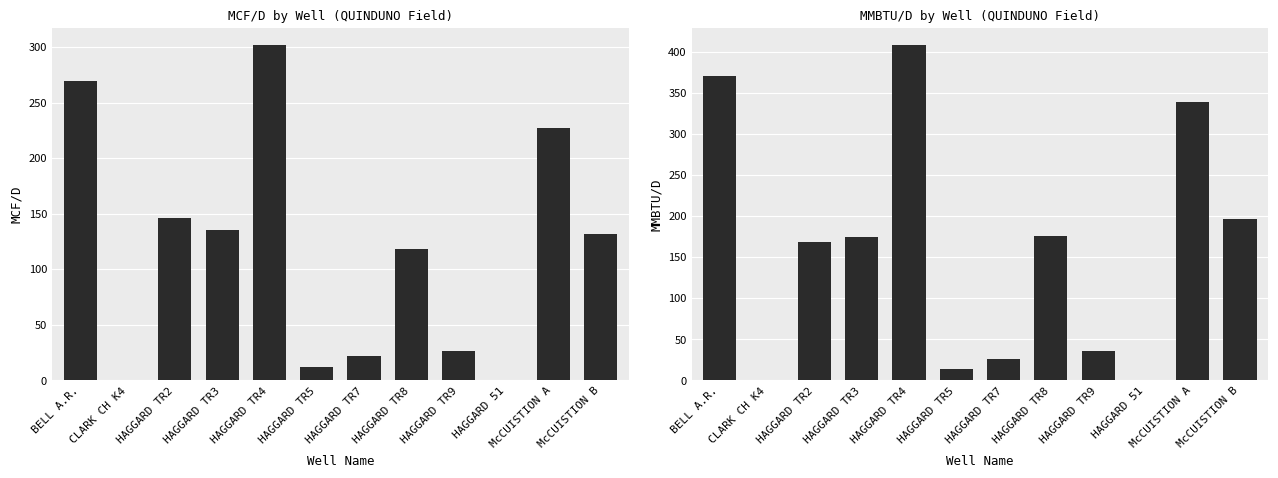

Which has a higher value, McCUISTION A or HAGGARD 51?

McCUISTION A